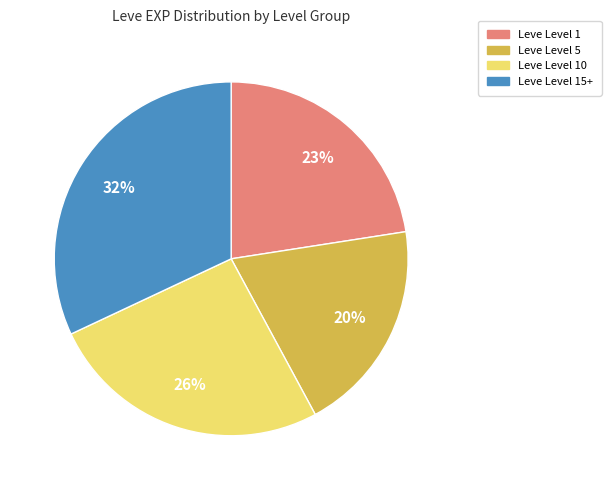

Between Leve Level 5 and Leve Level 15+, which is larger?

Leve Level 15+